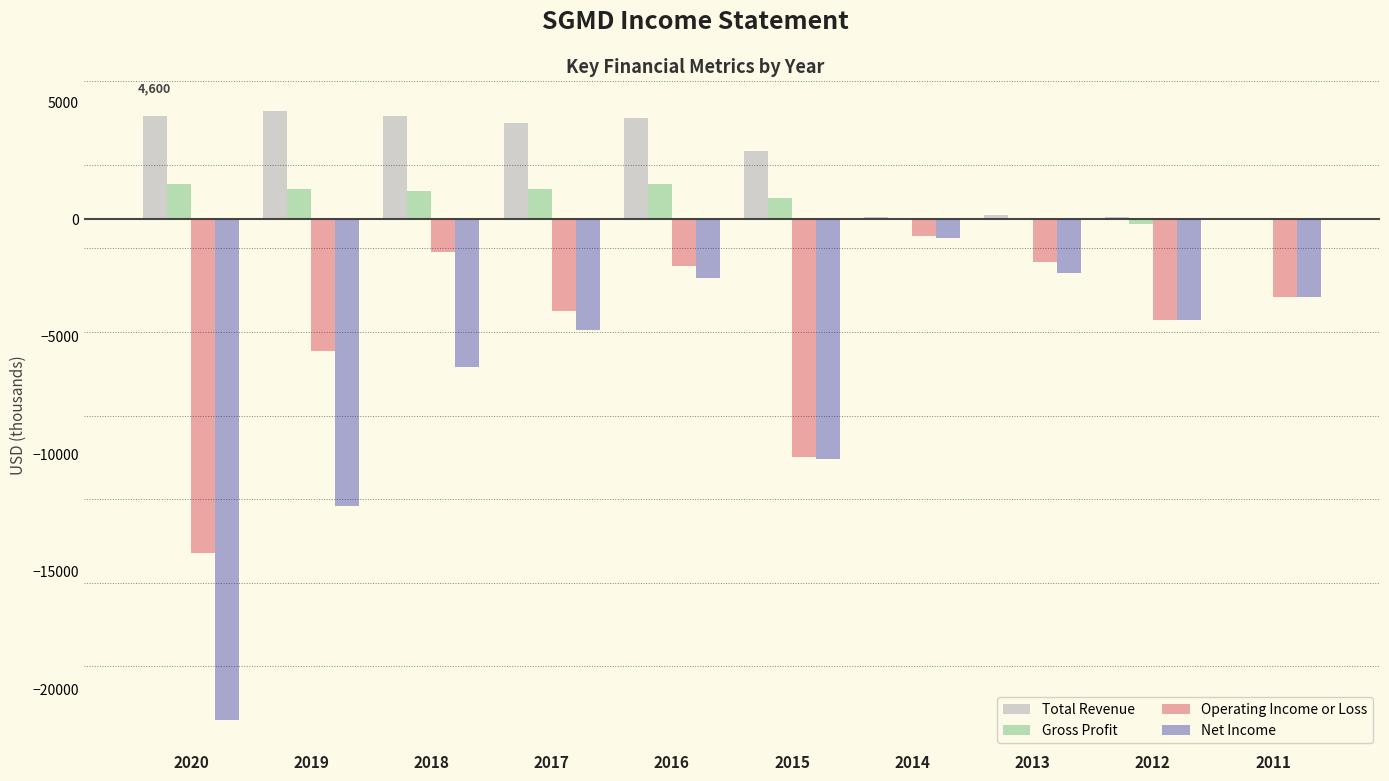

What is the sum of the Net Income values at 2020 and 2016?

-23800